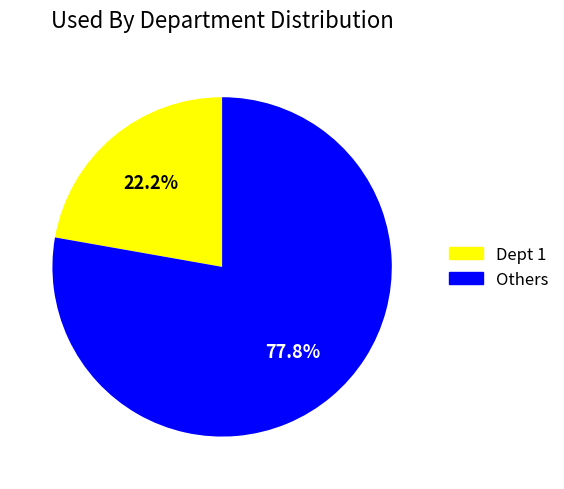

How many slices are in this pie chart?

2